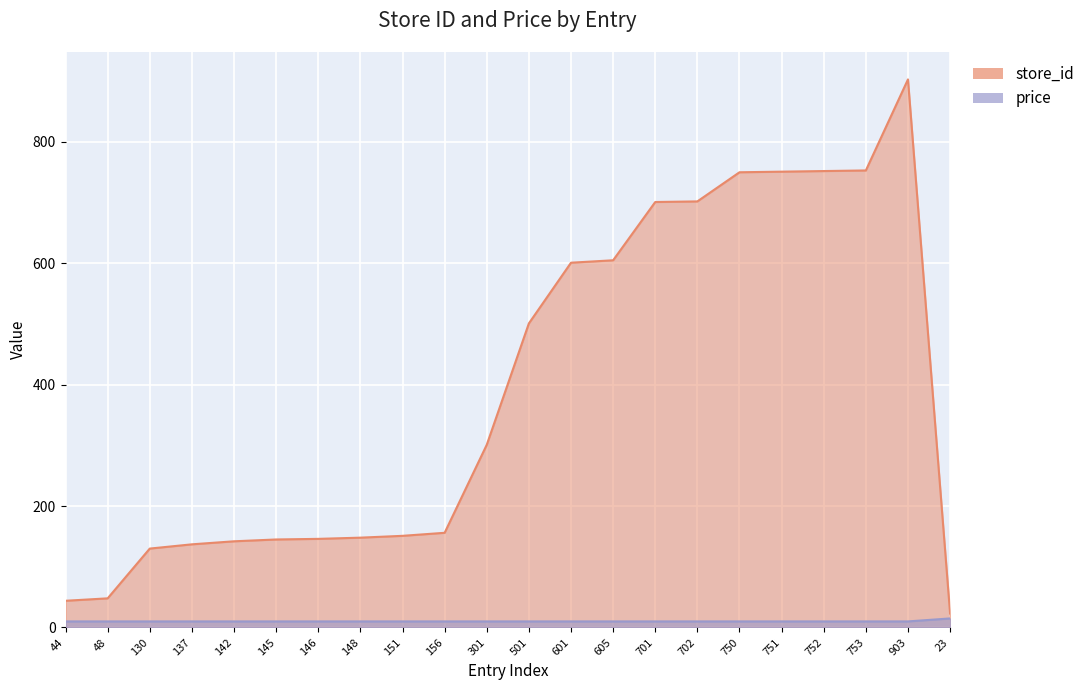

What is the sum of the store_id values at 903 and 130?

1033.0